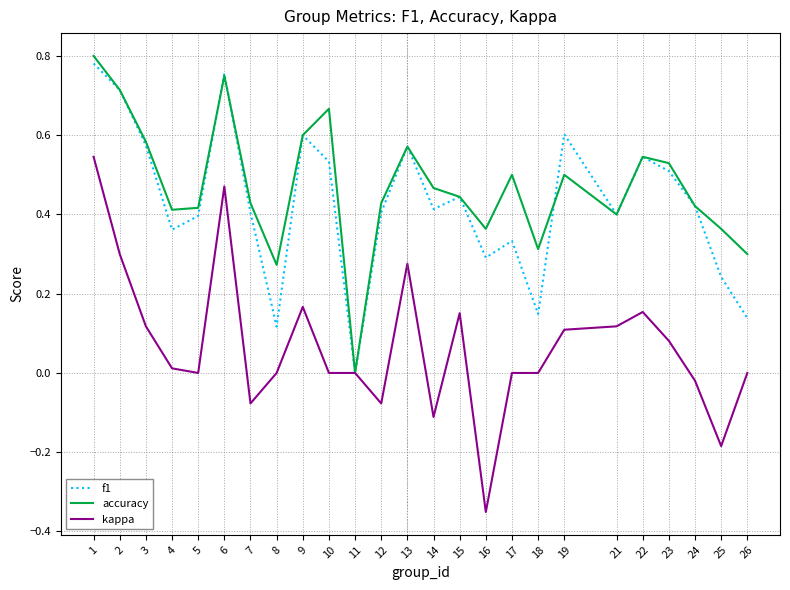

The value of accuracy at 19 is 0.8. True or false?

False